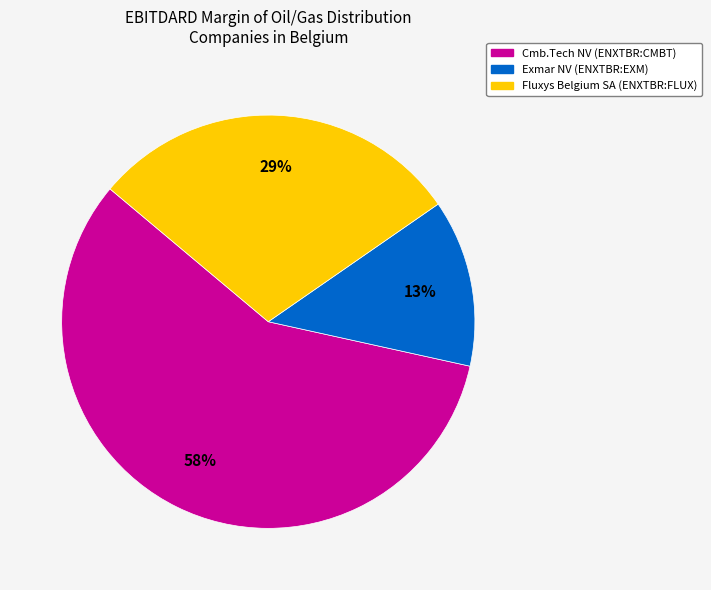

To the nearest percent, what percentage of the pie is Cmb.Tech NV (ENXTBR:CMBT)?

58%